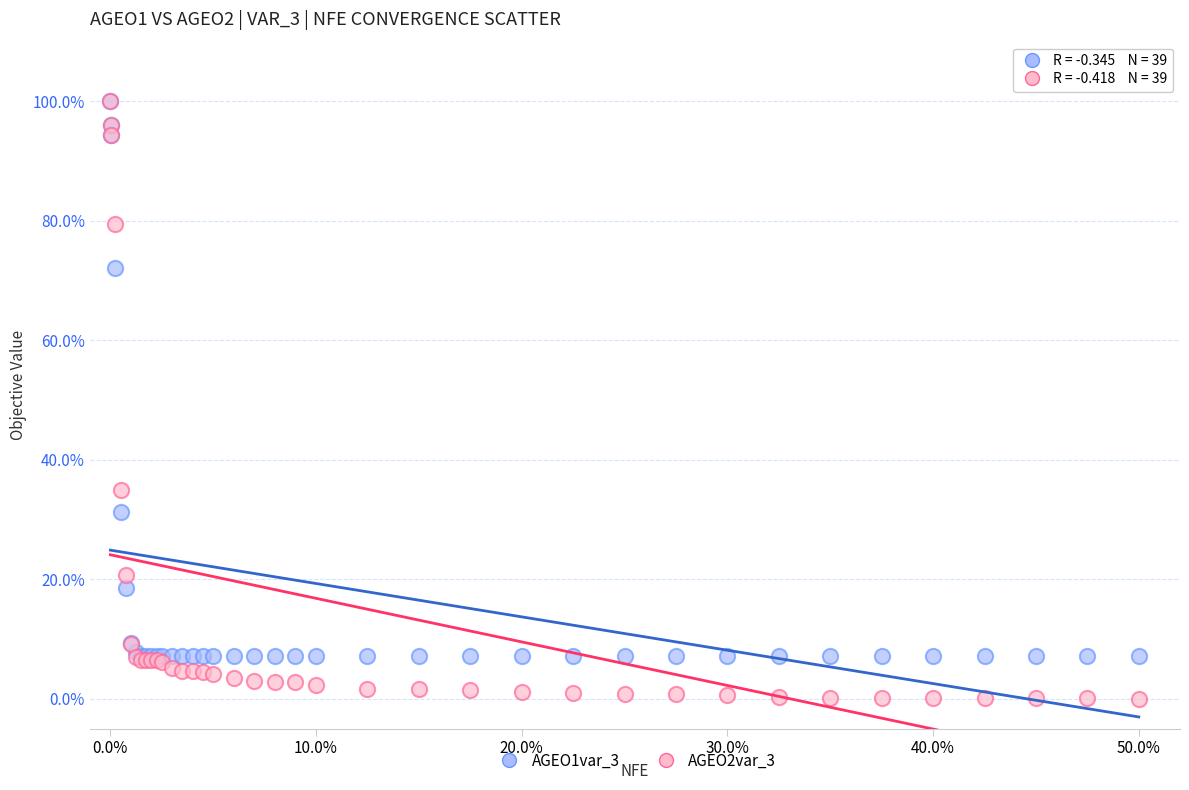

What are all the series names shown in the legend?

AGEO1var_3, AGEO2var_3